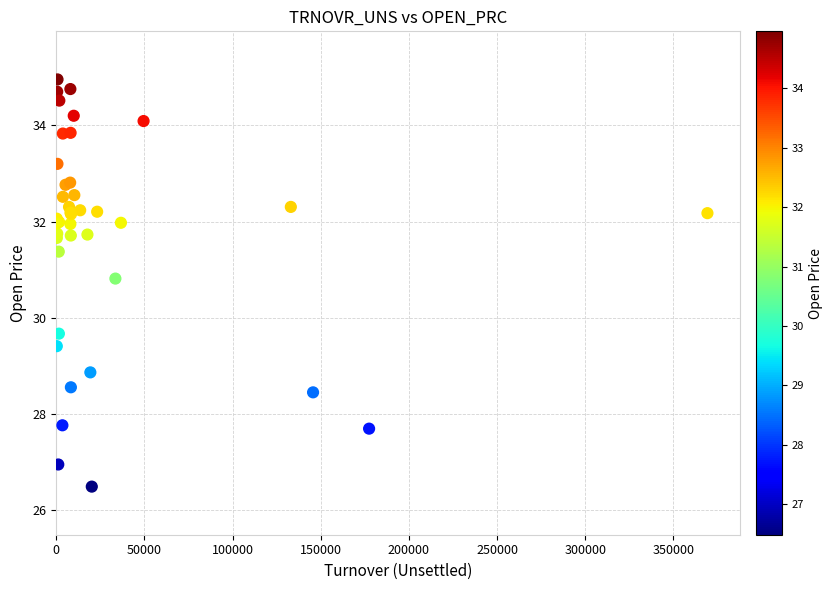

What Y value in the scatter plot is closest to 30?

29.7